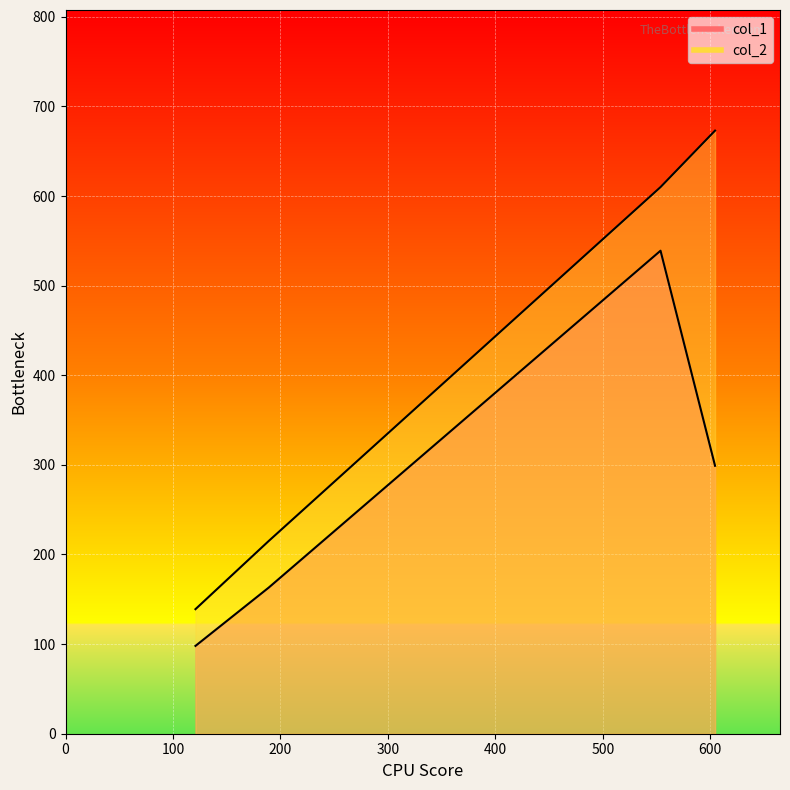

What is the sum of the col_1 line values at 300 and 0?

397